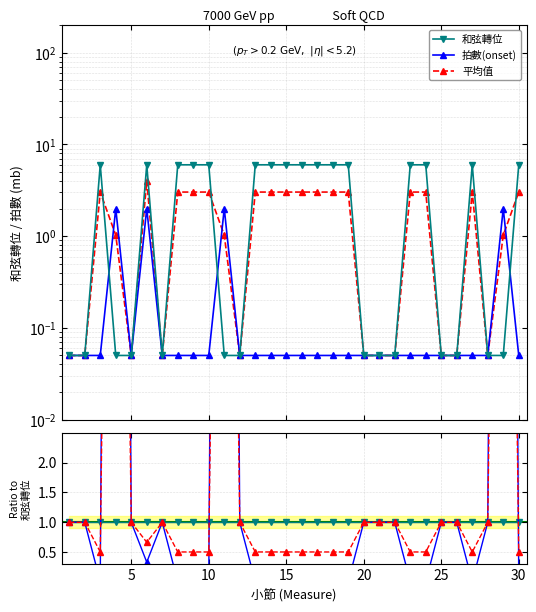

In 拍數(onset), how many points are higher than both neighbors (excluding endpoints)?

4